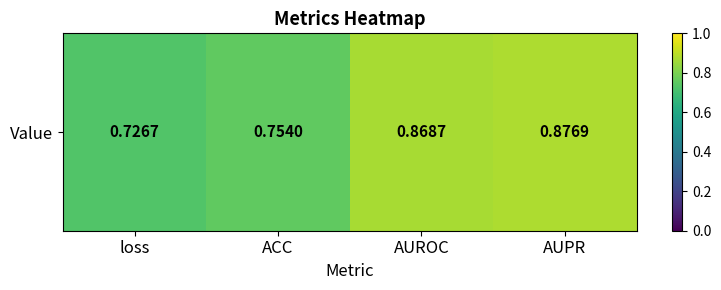

What is the difference between the maximum and minimum values?

0.2